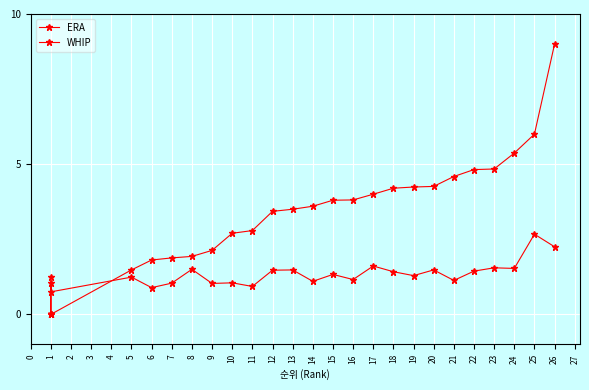

What is the average value of the WHIP series?

1.3